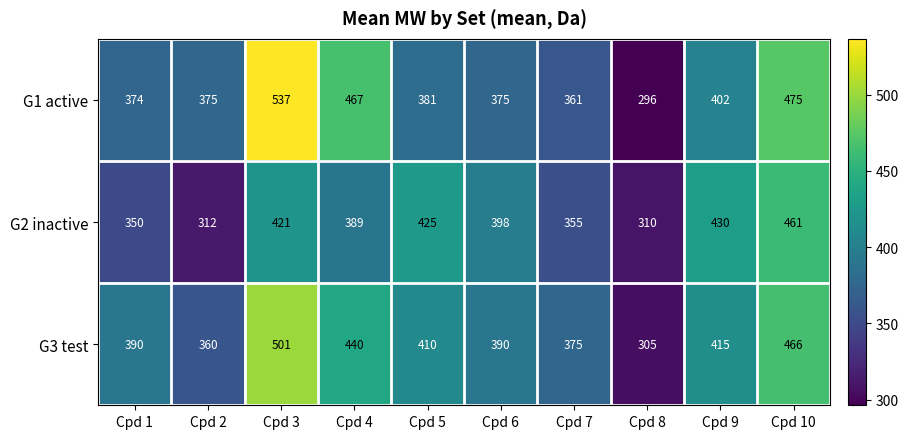

At which category does the chart reach its peak across all series?

Cpd 3